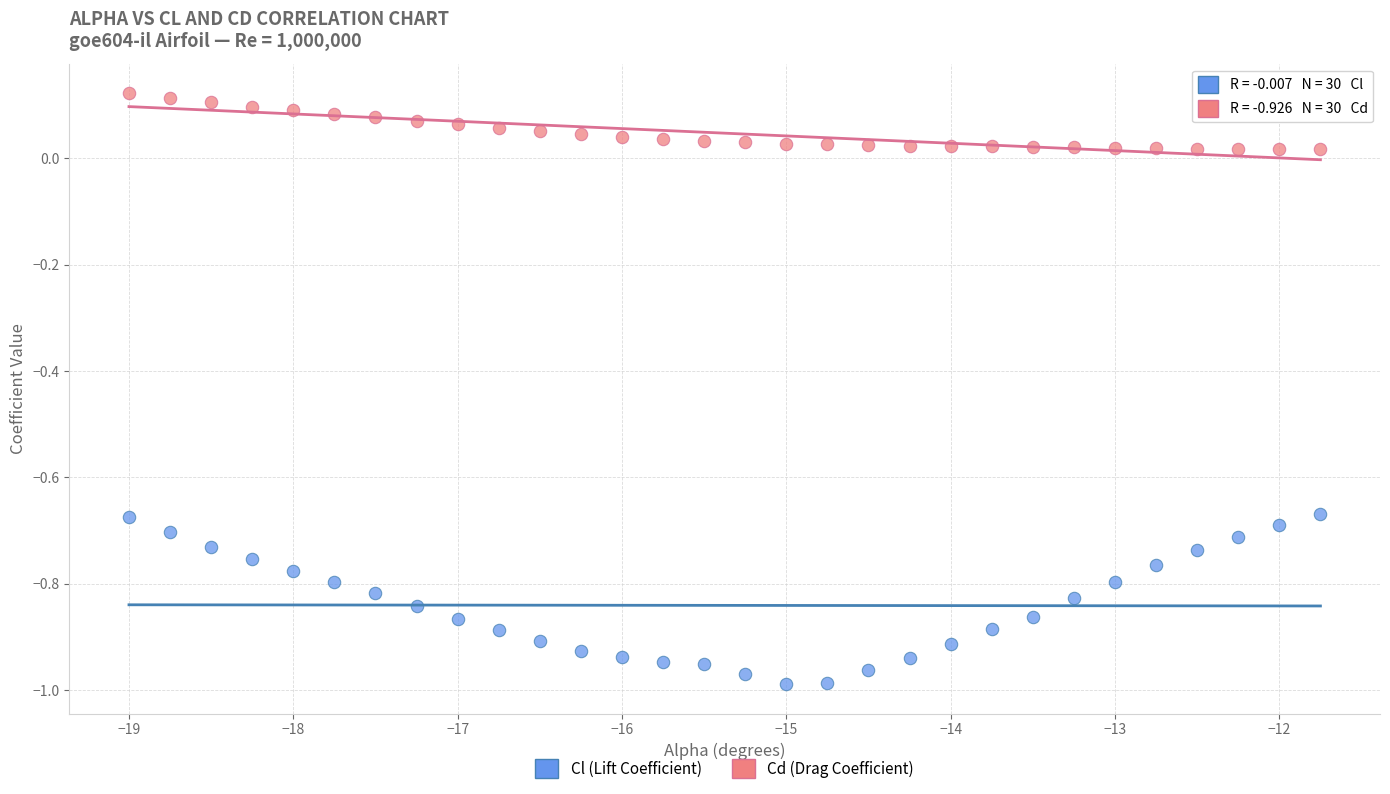

Across all data points, what is the range of Y values (max minus min)?

1.1